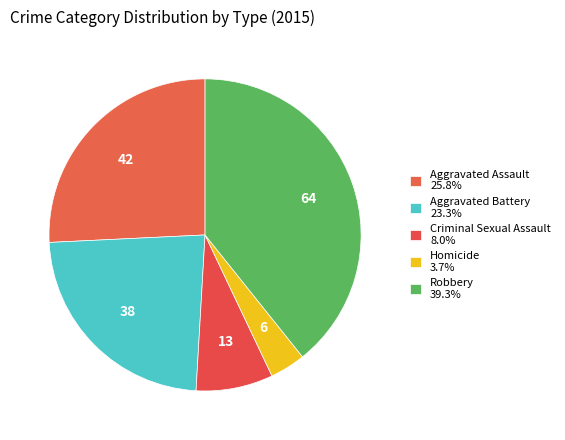

What percentage do Robbery and Criminal Sexual Assault together represent?

47.2%